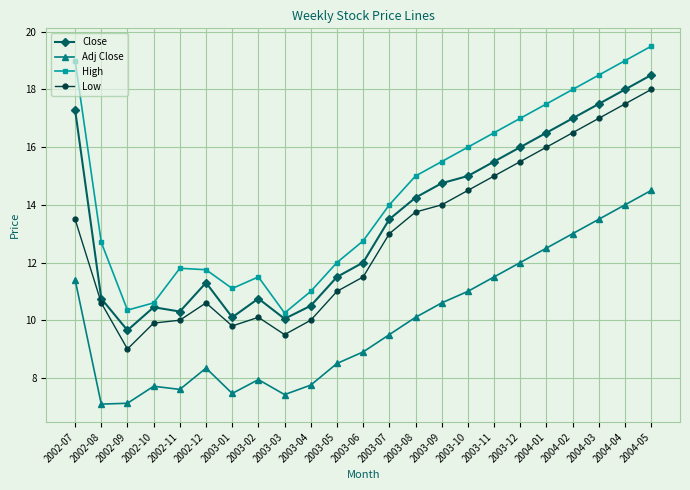

What is the sum of all Adj Close values?

229.4